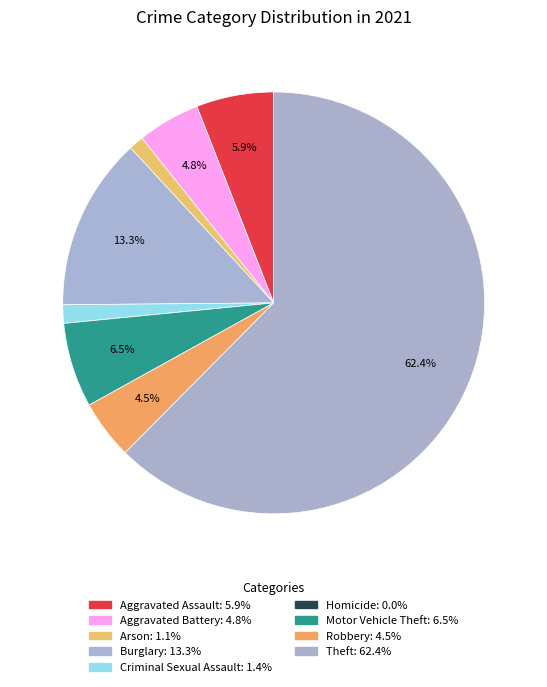

Is it true that Aggravated Battery is 5% of the pie?

True